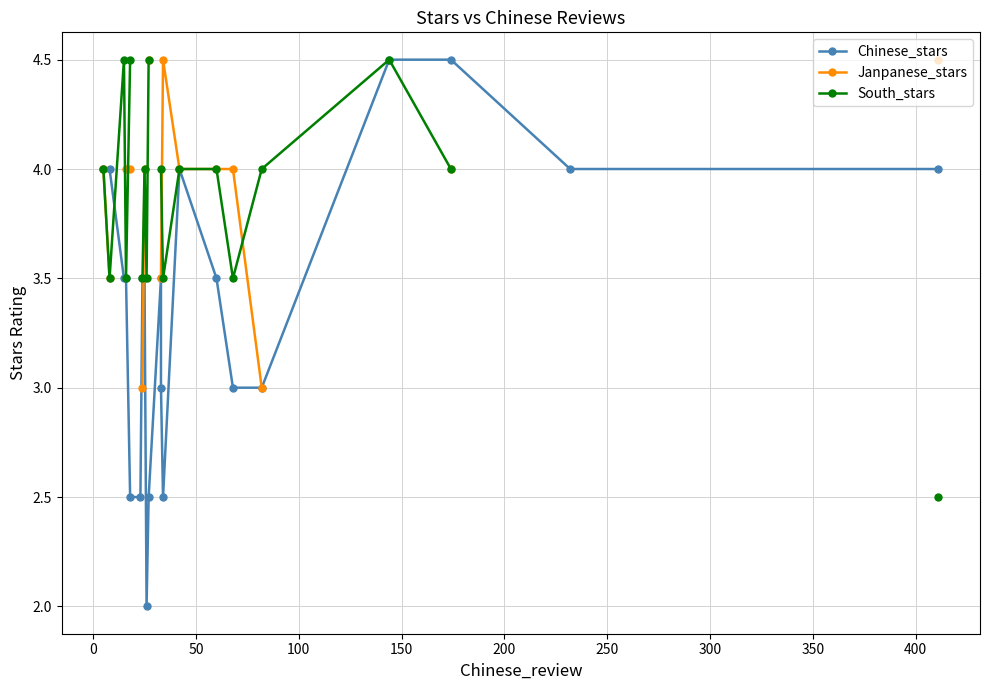

How many data points in South_stars are less than 4?

7